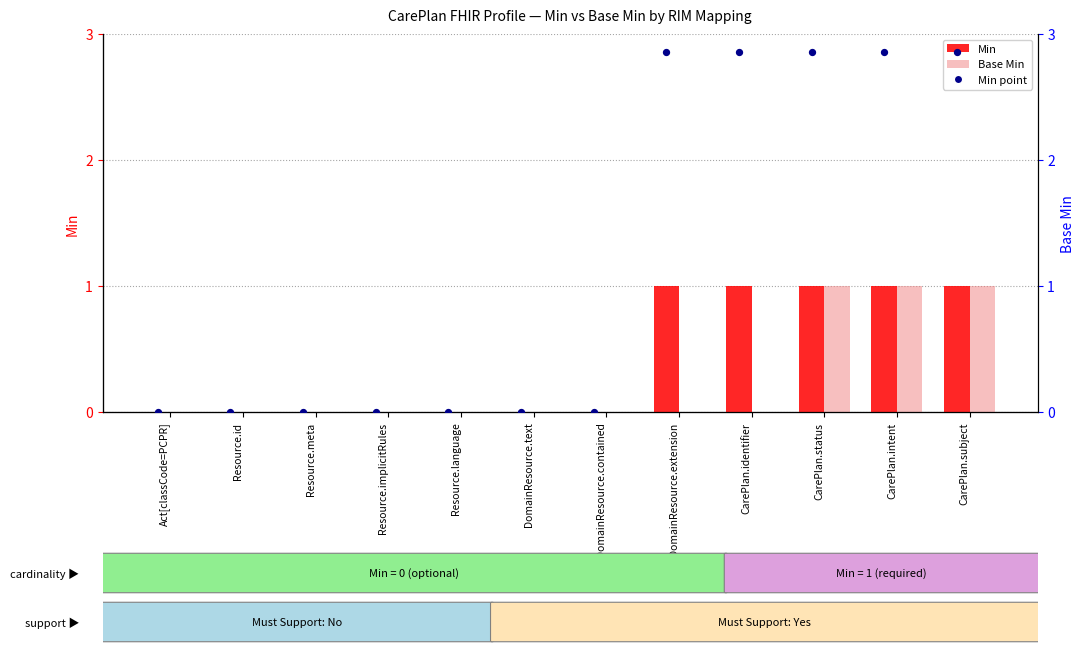

Which series has the largest total across all categories?

Min